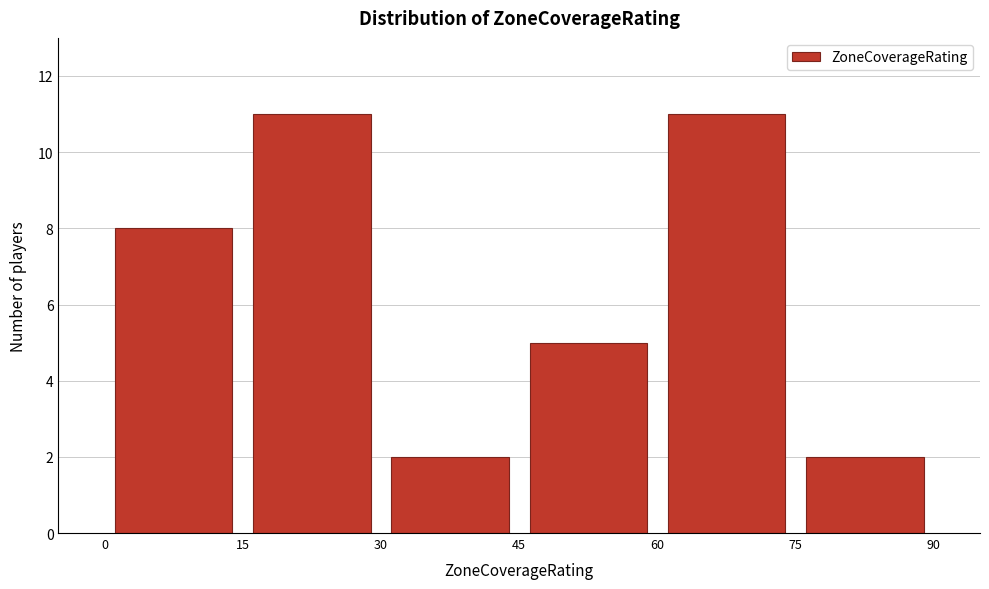

Reading left to right, transcribe this chart: for each bar, give the range it covers on the x-axis and its height. The values are not printed on the chart, so give them approximately, as read against the axis.

0 to 15: 8
15 to 30: 11
30 to 45: 2
45 to 60: 5
60 to 75: 11
75 to 90: 2